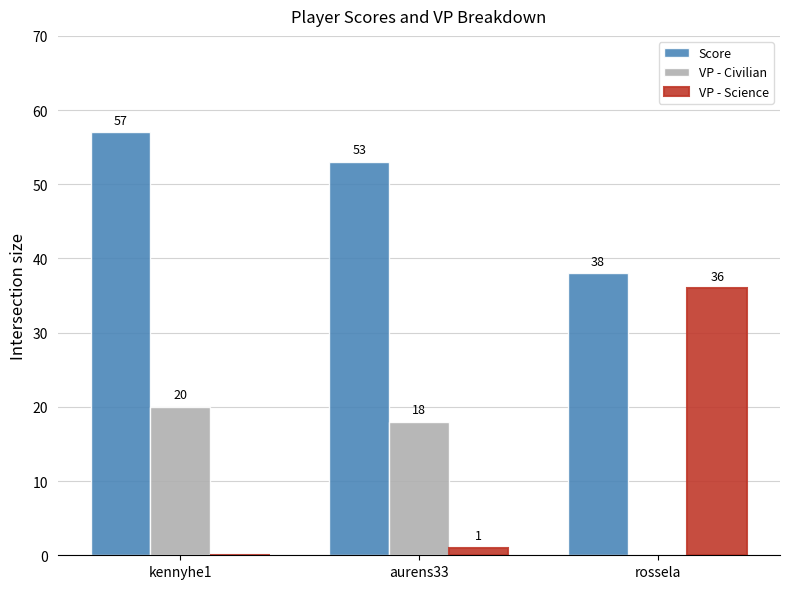

Reading right to left, list all the values displayed in this chart.

Score: 38	53	57
VP - Civilian: 0	18	20
VP - Science: 36	1	0